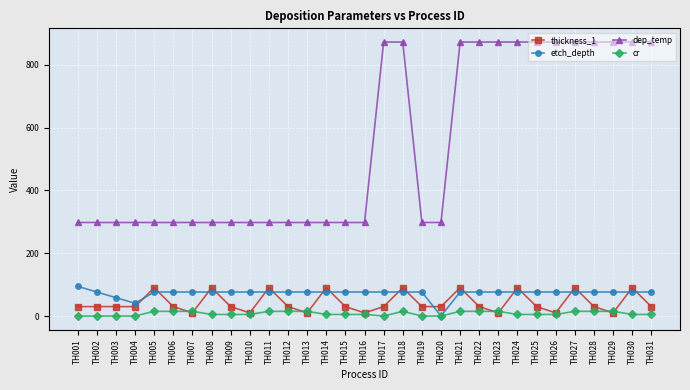

What is the maximum value shown in the chart?

873.0